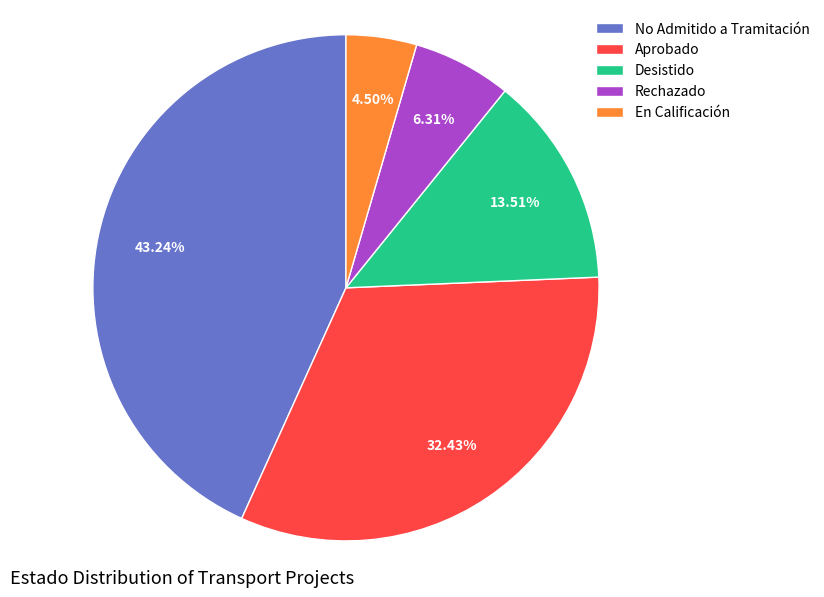

What is the ratio of the value at No Admitido a Tramitación to the value at Desistido?

3.2